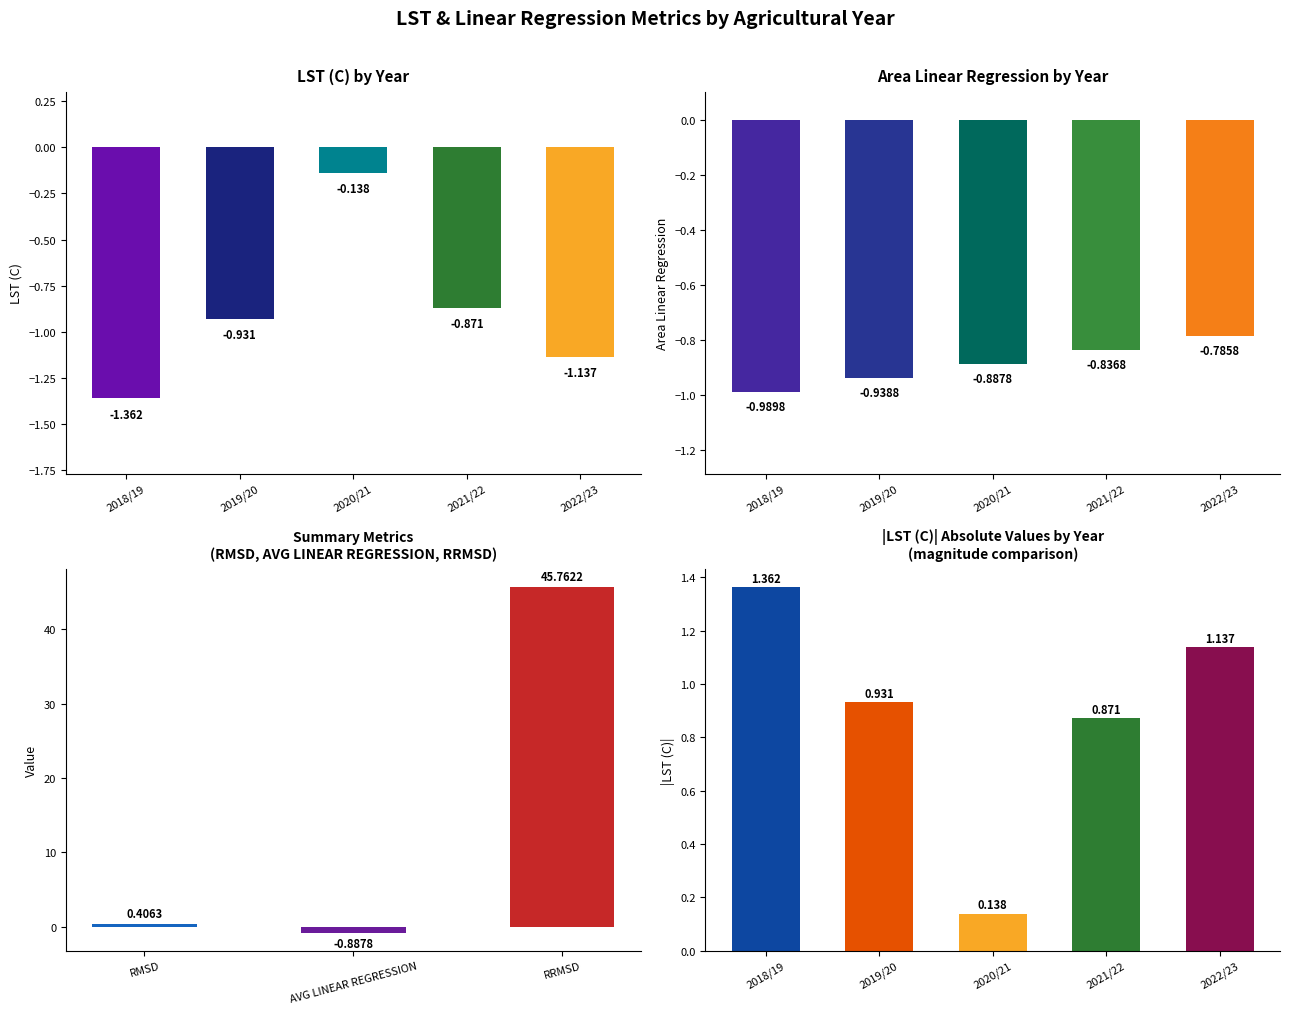

Does the chart contain stacked bars?

No